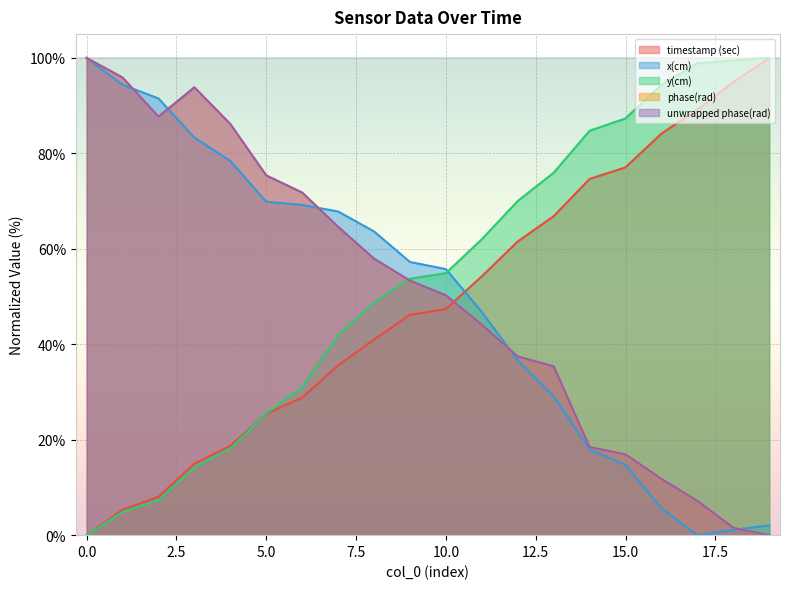

What is the average value of the x(cm) series?

49.3